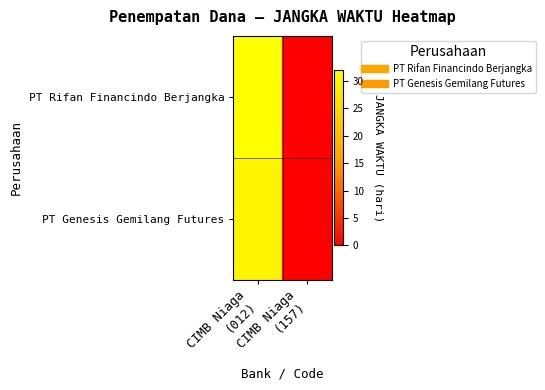

At which category does the chart reach its peak across all series?

CIMB Niaga
(012)